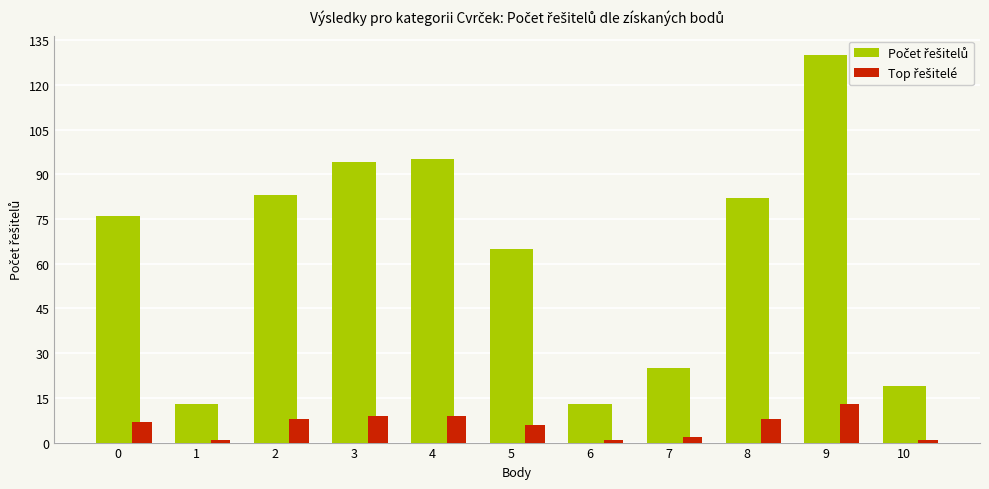

What is the difference between the maximum and minimum values in the Top řešitelé series?

12